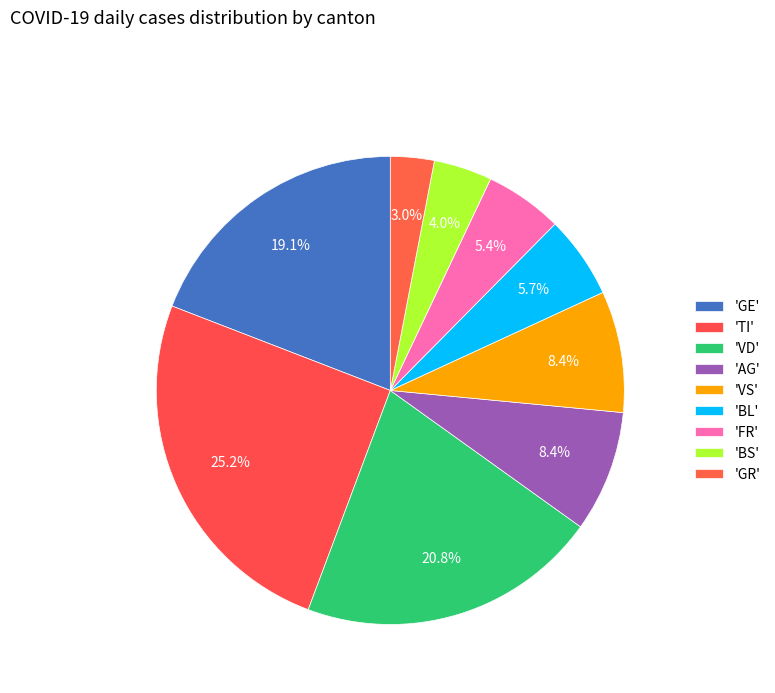

Is there any slice that represents more than half of the pie?

No